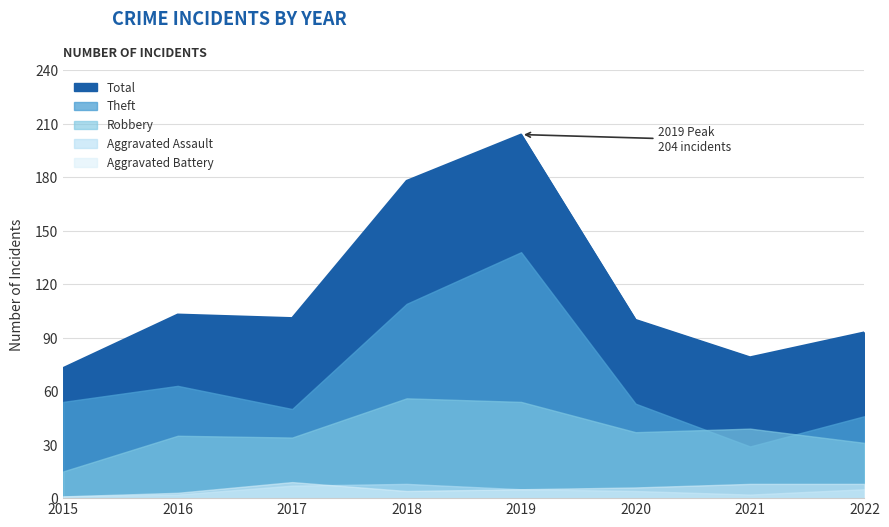

At 2015, list the series in order from smallest to largest.

Aggravated Assault, Aggravated Battery, Robbery, Theft, Total